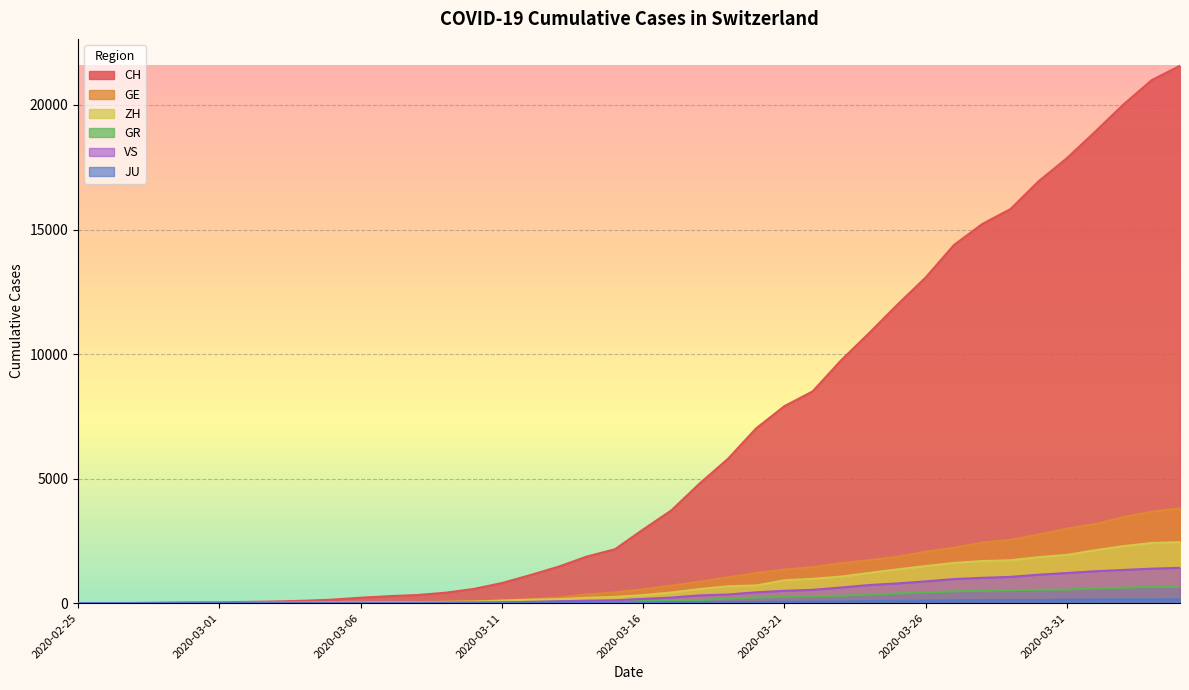

Is it true that CH equals 9740 at 2020-03-20?

False